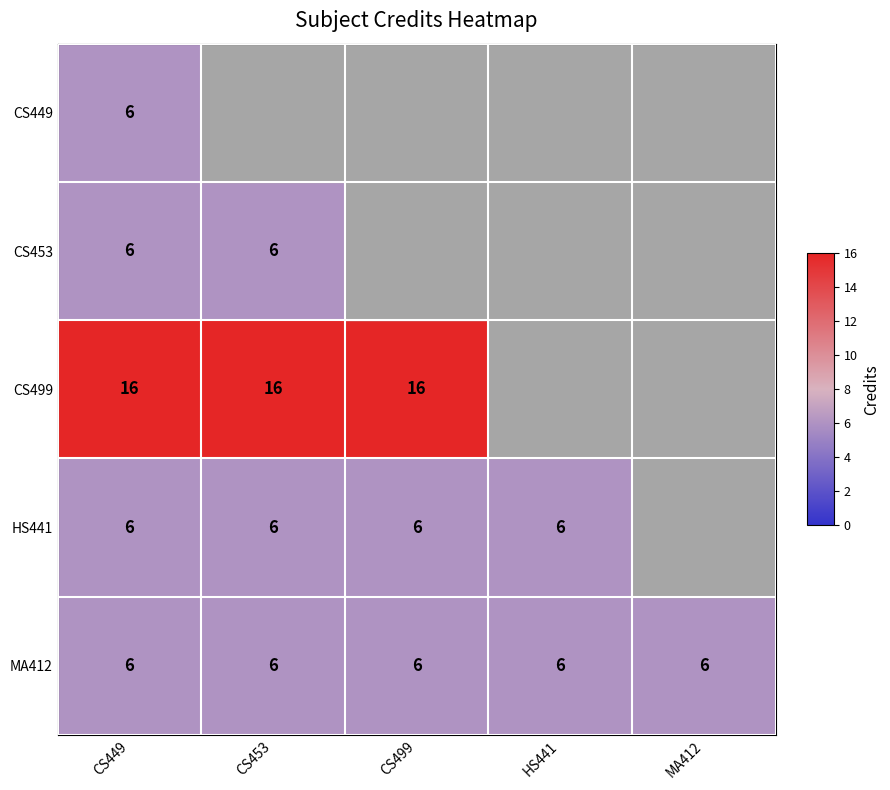

What is the total value across all series at CS449?

40